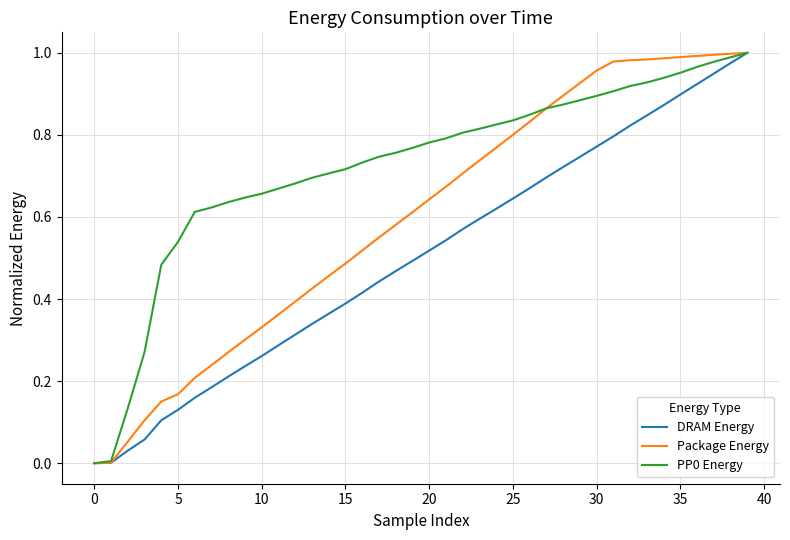

How many lines are shown in the chart?

3